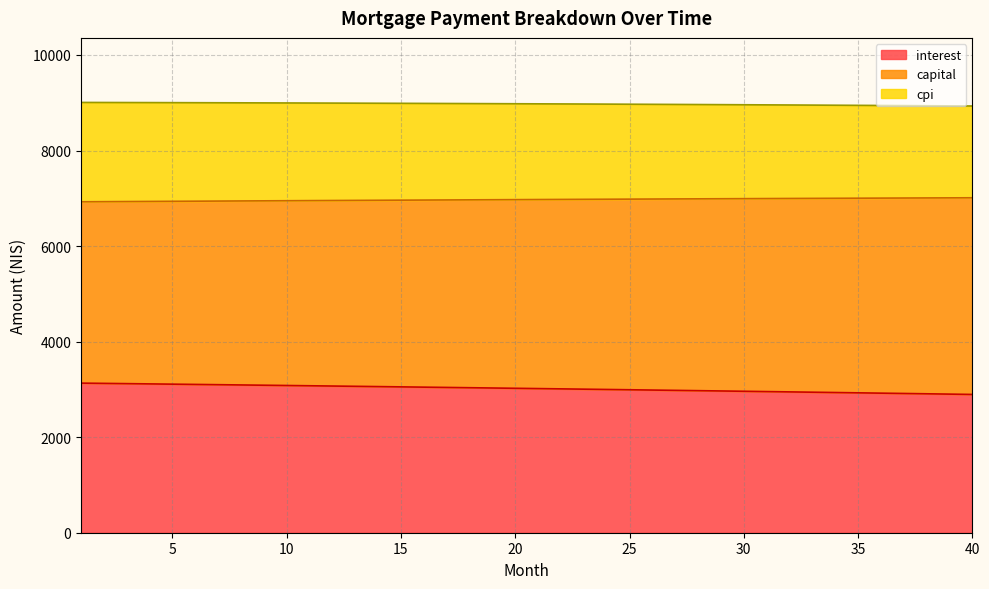

What is the maximum value for interest?

3131.5